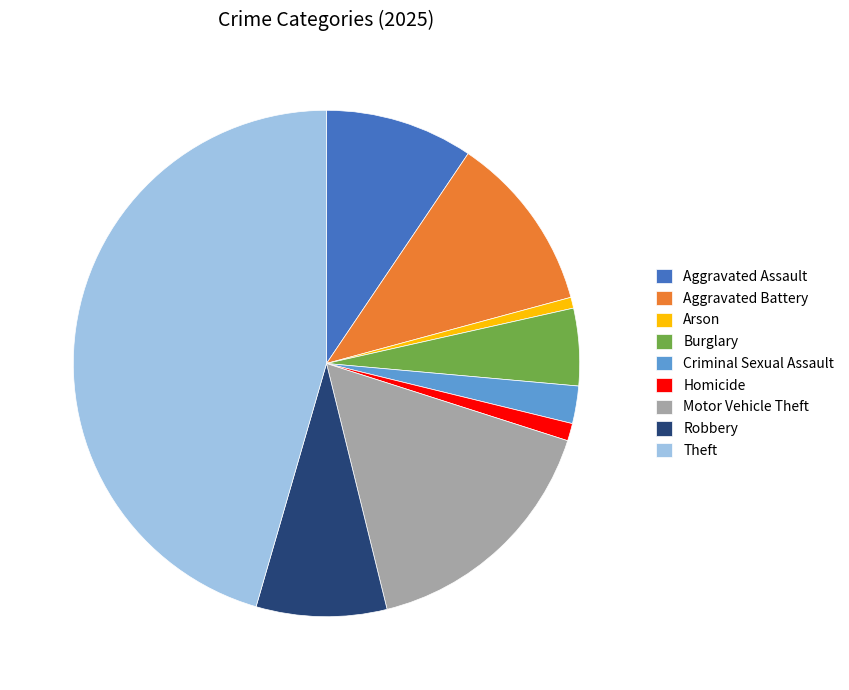

Is there any slice that represents more than half of the pie?

No